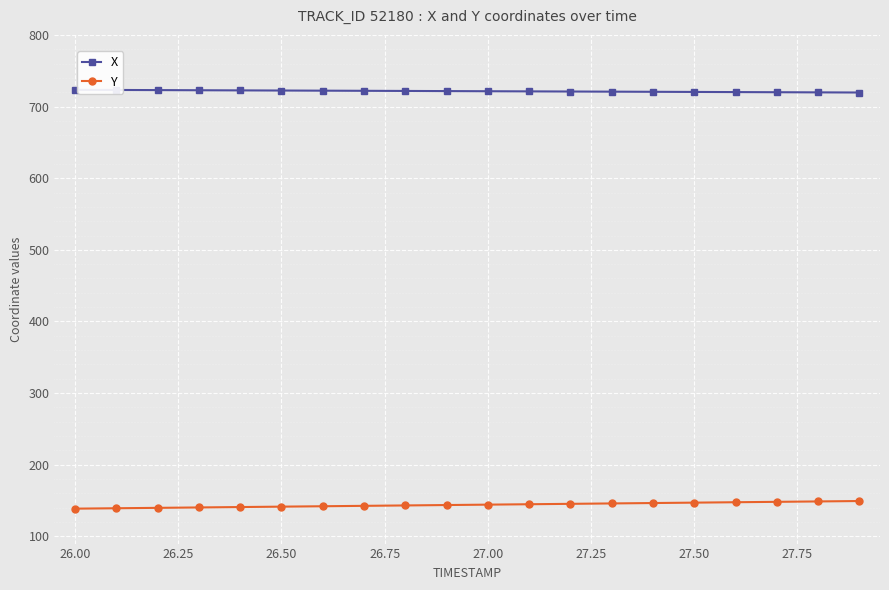

Count the number of data series in this chart.

2